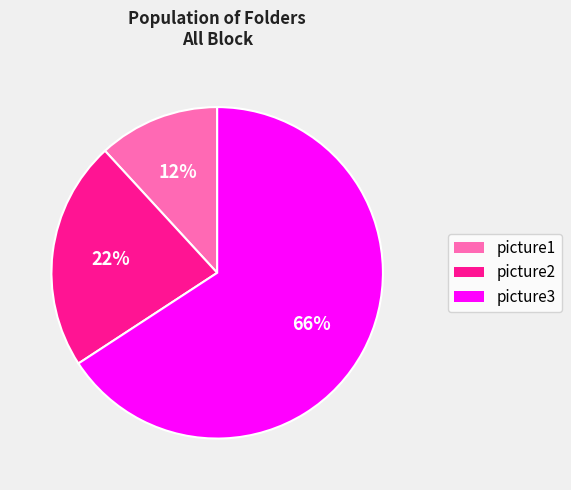

Is it true that picture1 is 12% of the pie?

True